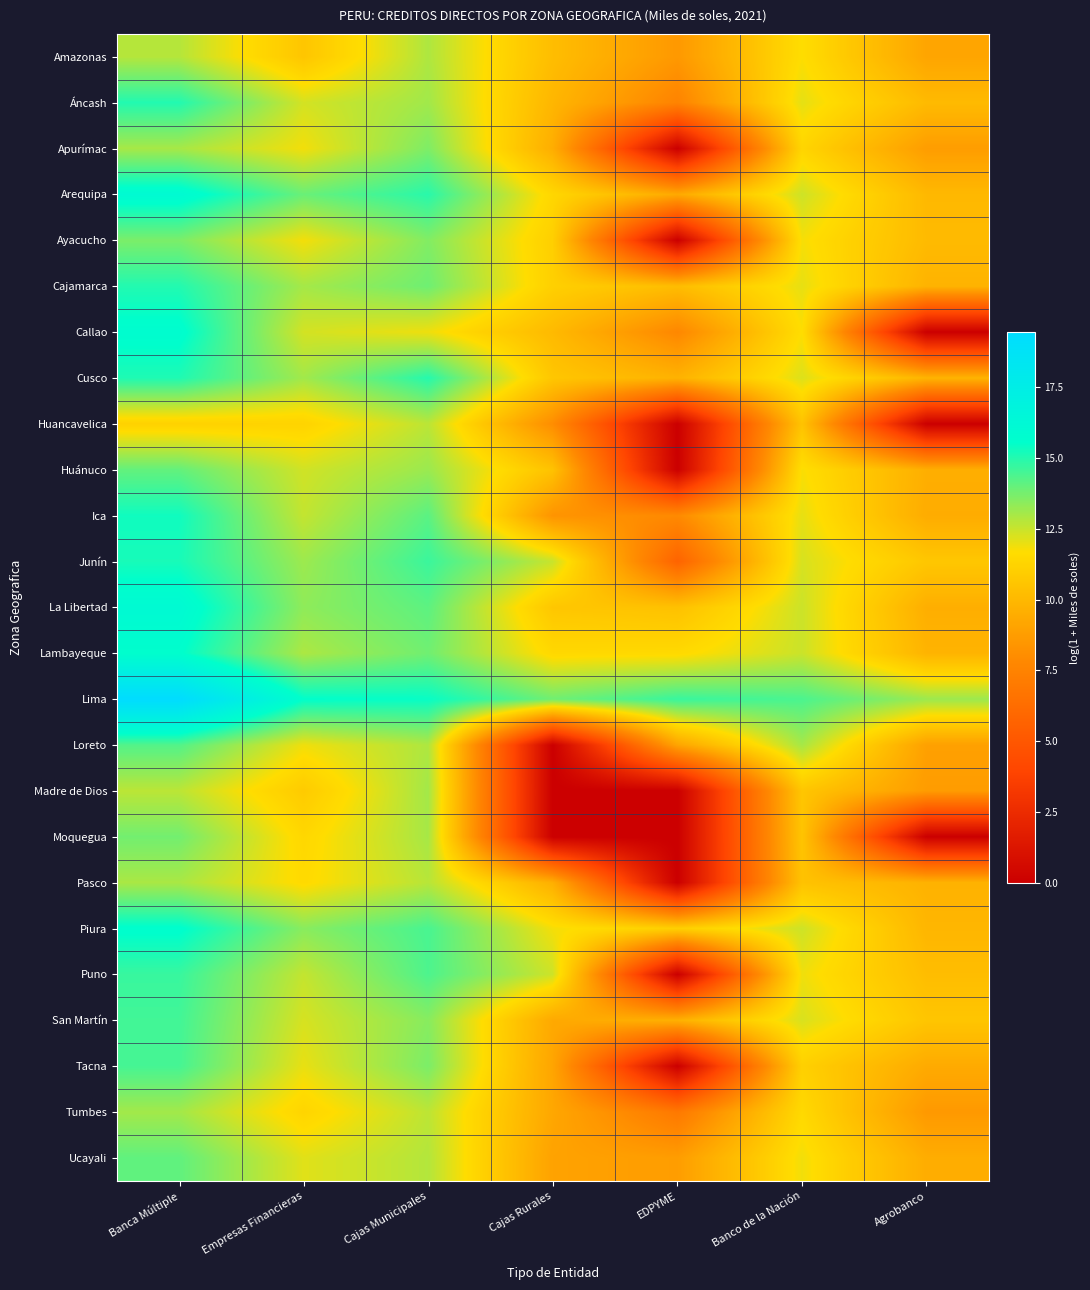

Reading left to right, what are all the values shown in this chart?

Amazonas: Banca Múltiple=12.8	Empresas Financieras=10.6	Cajas Municipales=12.9	Cajas Rurales=10.2	EDPYME=8.6	Banco de la Nación=11.7	Agrobanco=9.1
Áncash: Banca Múltiple=15.0	Empresas Financieras=12.3	Cajas Municipales=13.1	Cajas Rurales=9.9	EDPYME=7.5	Banco de la Nación=12.1	Agrobanco=10.1
Apurímac: Banca Múltiple=13.0	Empresas Financieras=11.9	Cajas Municipales=13.6	Cajas Rurales=9.5	EDPYME=0.0	Banco de la Nación=11.3	Agrobanco=8.8
Arequipa: Banca Múltiple=16.0	Empresas Financieras=13.9	Cajas Municipales=14.9	Cajas Rurales=11.4	EDPYME=9.3	Banco de la Nación=12.4	Agrobanco=10.0
Ayacucho: Banca Múltiple=13.7	Empresas Financieras=11.8	Cajas Municipales=13.6	Cajas Rurales=11.0	EDPYME=0.0	Banco de la Nación=11.8	Agrobanco=10.1
Cajamarca: Banca Múltiple=15.0	Empresas Financieras=13.0	Cajas Municipales=13.9	Cajas Rurales=11.1	EDPYME=10.2	Banco de la Nación=12.0	Agrobanco=9.8
Callao: Banca Múltiple=15.7	Empresas Financieras=12.3	Cajas Municipales=11.9	Cajas Rurales=10.1	EDPYME=7.8	Banco de la Nación=11.7	Agrobanco=0.0
Cusco: Banca Múltiple=15.1	Empresas Financieras=13.1	Cajas Municipales=15.0	Cajas Rurales=10.6	EDPYME=9.7	Banco de la Nación=12.2	Agrobanco=9.8
Huancavelica: Banca Múltiple=11.2	Empresas Financieras=11.2	Cajas Municipales=12.7	Cajas Rurales=8.0	EDPYME=0.0	Banco de la Nación=10.5	Agrobanco=0.0
Huánuco: Banca Múltiple=14.0	Empresas Financieras=12.4	Cajas Municipales=13.2	Cajas Rurales=10.5	EDPYME=0.0	Banco de la Nación=11.7	Agrobanco=9.6
Ica: Banca Múltiple=15.3	Empresas Financieras=12.6	Cajas Municipales=14.2	Cajas Rurales=8.4	EDPYME=7.9	Banco de la Nación=12.0	Agrobanco=9.4
Junín: Banca Múltiple=15.2	Empresas Financieras=13.2	Cajas Municipales=14.6	Cajas Rurales=12.5	EDPYME=5.7	Banco de la Nación=12.3	Agrobanco=10.7
La Libertad: Banca Múltiple=16.1	Empresas Financieras=13.4	Cajas Municipales=14.1	Cajas Rurales=10.6	EDPYME=10.4	Banco de la Nación=12.4	Agrobanco=9.6
Lambayeque: Banca Múltiple=15.6	Empresas Financieras=12.9	Cajas Municipales=13.8	Cajas Rurales=11.4	EDPYME=11.5	Banco de la Nación=12.5	Agrobanco=9.8
Lima: Banca Múltiple=19.4	Empresas Financieras=15.5	Cajas Municipales=15.4	Cajas Rurales=13.8	EDPYME=14.7	Banco de la Nación=14.4	Agrobanco=13.2
Loreto: Banca Múltiple=14.3	Empresas Financieras=11.9	Cajas Municipales=12.9	Cajas Rurales=0.0	EDPYME=9.1	Banco de la Nación=13.0	Agrobanco=8.9
Madre de Dios: Banca Múltiple=12.7	Empresas Financieras=10.9	Cajas Municipales=13.1	Cajas Rurales=0.0	EDPYME=0.0	Banco de la Nación=10.6	Agrobanco=8.7
Moquegua: Banca Múltiple=13.8	Empresas Financieras=11.4	Cajas Municipales=13.0	Cajas Rurales=0.0	EDPYME=0.0	Banco de la Nación=10.6	Agrobanco=0.0
Pasco: Banca Múltiple=13.0	Empresas Financieras=11.5	Cajas Municipales=12.7	Cajas Rurales=9.6	EDPYME=0.0	Banco de la Nación=10.5	Agrobanco=9.7
Piura: Banca Múltiple=15.6	Empresas Financieras=13.5	Cajas Municipales=14.4	Cajas Rurales=11.8	EDPYME=11.1	Banco de la Nación=12.4	Agrobanco=9.9
Puno: Banca Múltiple=14.7	Empresas Financieras=12.6	Cajas Municipales=14.4	Cajas Rurales=12.4	EDPYME=0.0	Banco de la Nación=11.9	Agrobanco=10.2
San Martín: Banca Múltiple=14.5	Empresas Financieras=12.3	Cajas Municipales=13.5	Cajas Rurales=9.3	EDPYME=9.6	Banco de la Nación=12.2	Agrobanco=10.6
Tacna: Banca Múltiple=14.5	Empresas Financieras=12.0	Cajas Municipales=13.7	Cajas Rurales=9.1	EDPYME=0.0	Banco de la Nación=11.1	Agrobanco=9.4
Tumbes: Banca Múltiple=13.1	Empresas Financieras=11.3	Cajas Municipales=12.7	Cajas Rurales=9.2	EDPYME=6.9	Banco de la Nación=11.5	Agrobanco=8.6
Ucayali: Banca Múltiple=14.1	Empresas Financieras=12.1	Cajas Municipales=12.8	Cajas Rurales=9.0	EDPYME=8.8	Banco de la Nación=11.9	Agrobanco=9.5